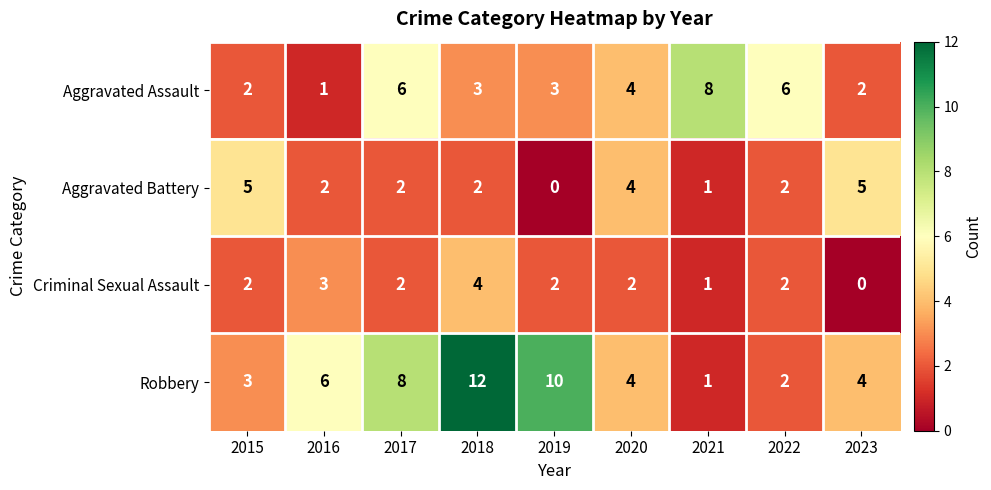

Rank the series by their average value, from lowest to highest.

Criminal Sexual Assault, Aggravated Battery, Aggravated Assault, Robbery